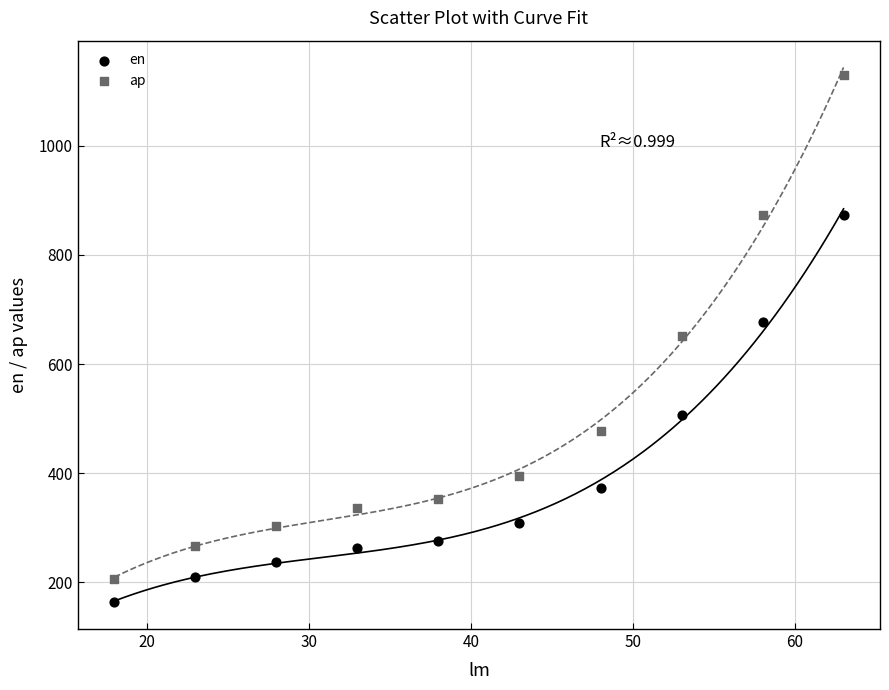

In the en series, what Y value is closest to 518?

506.4